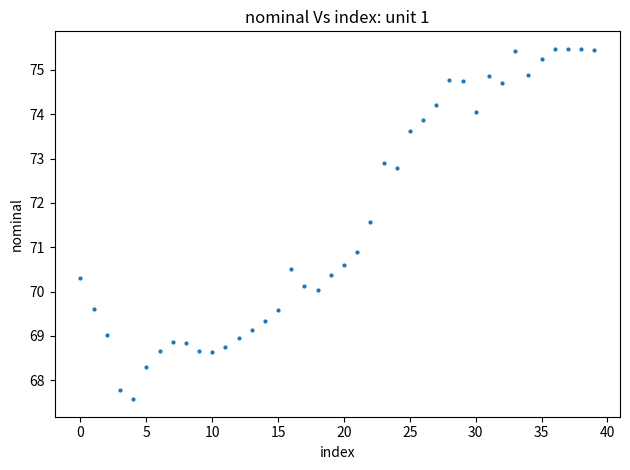

What Y value in the scatter plot is closest to 71?

70.9